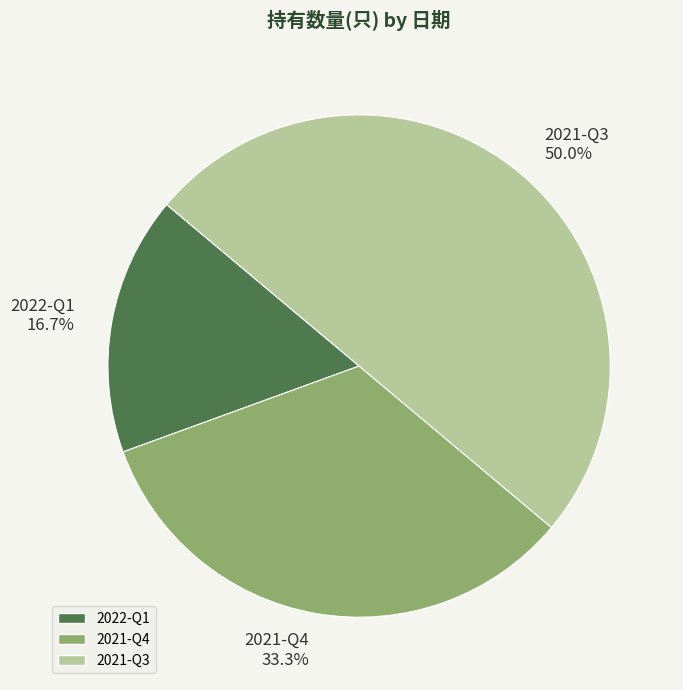

Rank the categories by value from lowest to highest.

2022-Q1, 2021-Q4, 2021-Q3